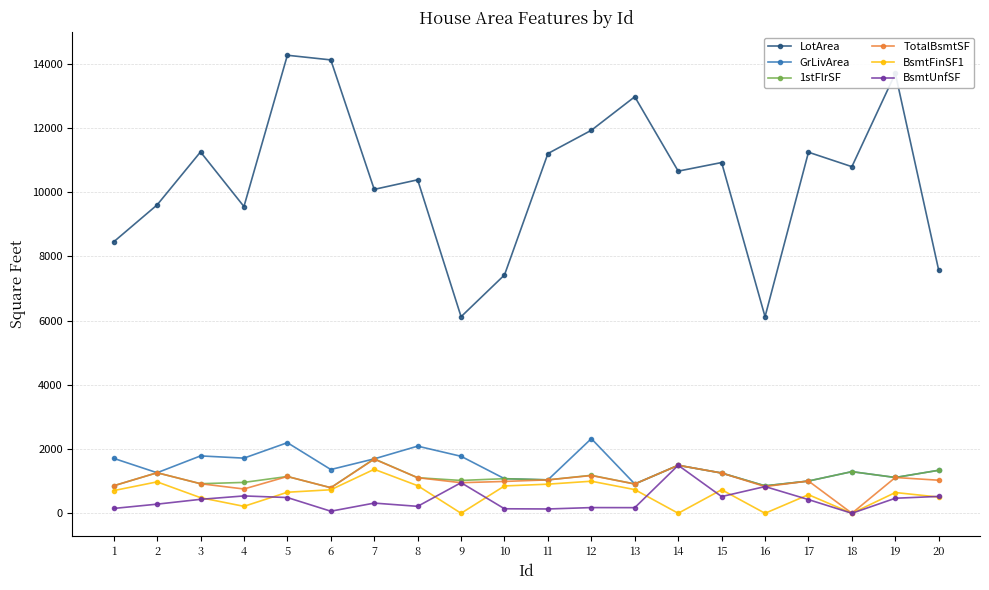

The value of BsmtFinSF1 at 18 is 0. True or false?

True